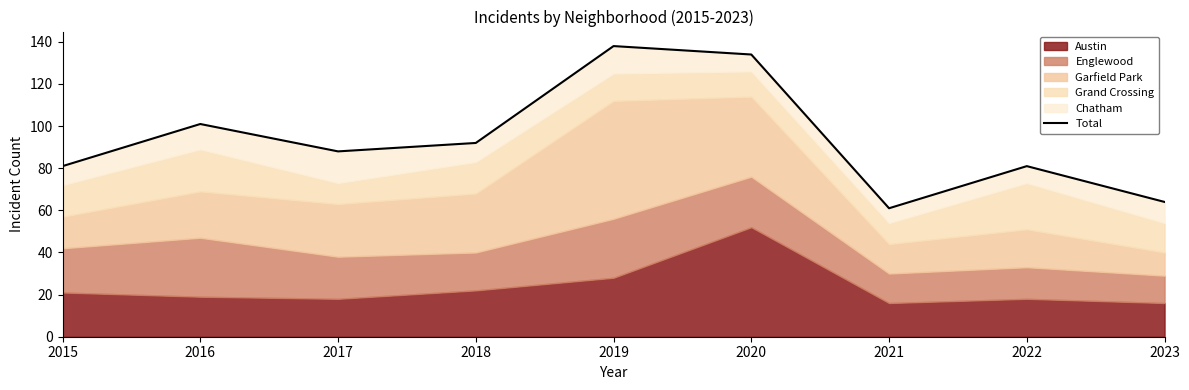

Rank the categories by value from lowest to highest.

2021, 2023, 2015, 2022, 2017, 2018, 2016, 2020, 2019